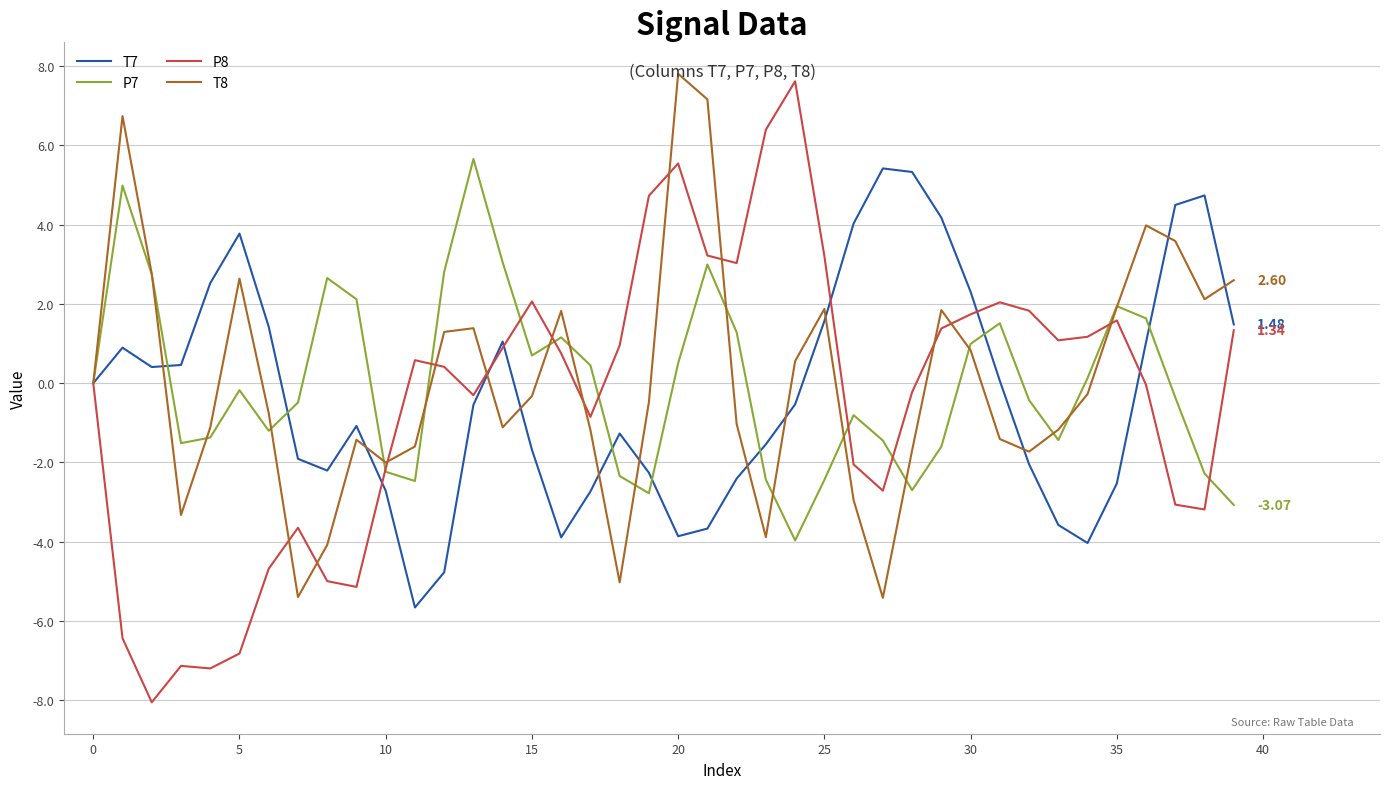

Which series has the largest range (max minus min)?

P8